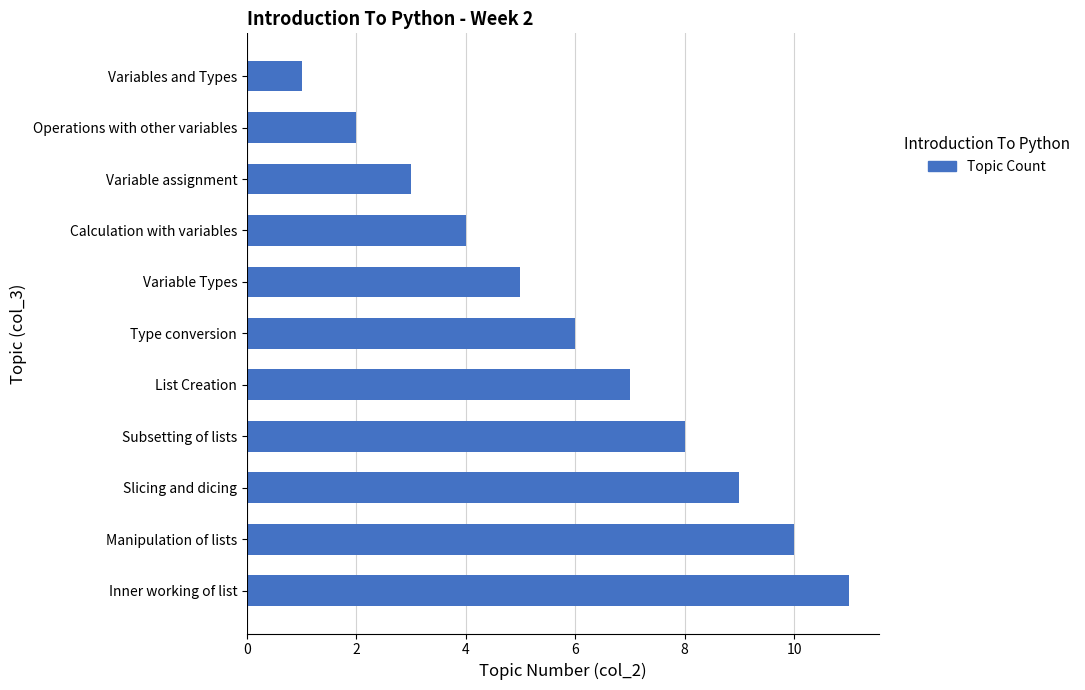

How many categories are shown in the chart?

11